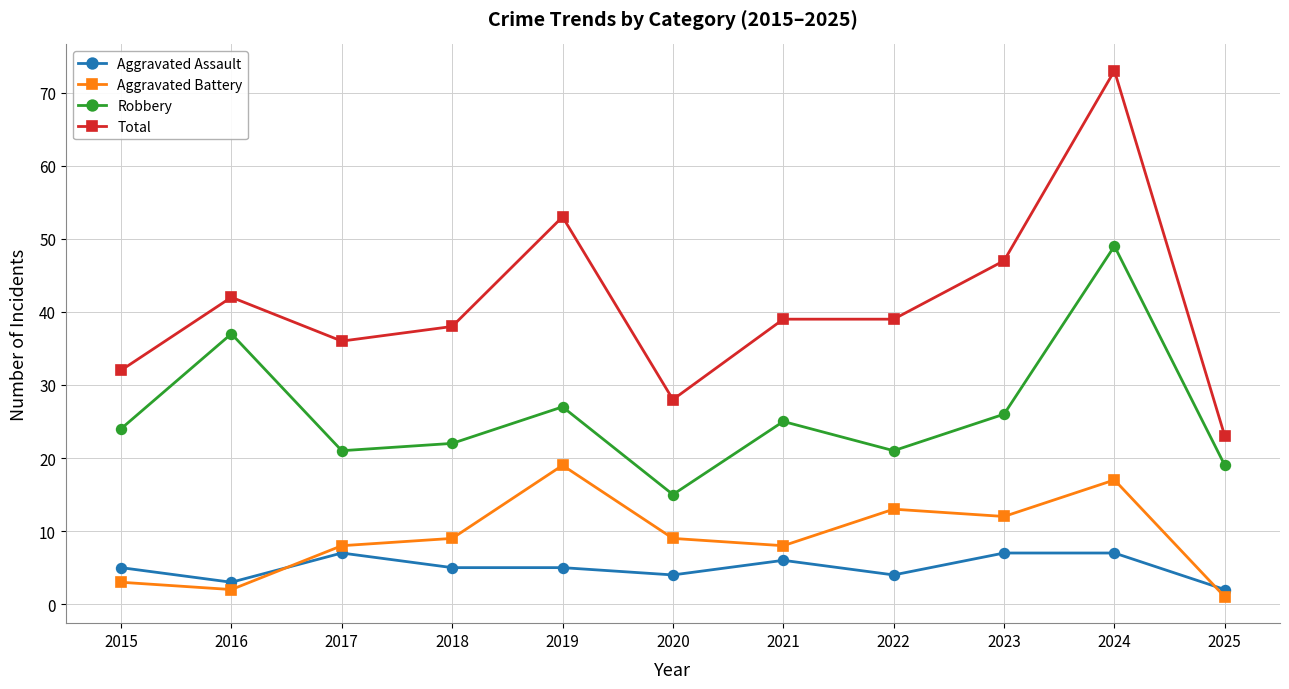

What is the value of the Aggravated Assault point at the 10th from the left?

7